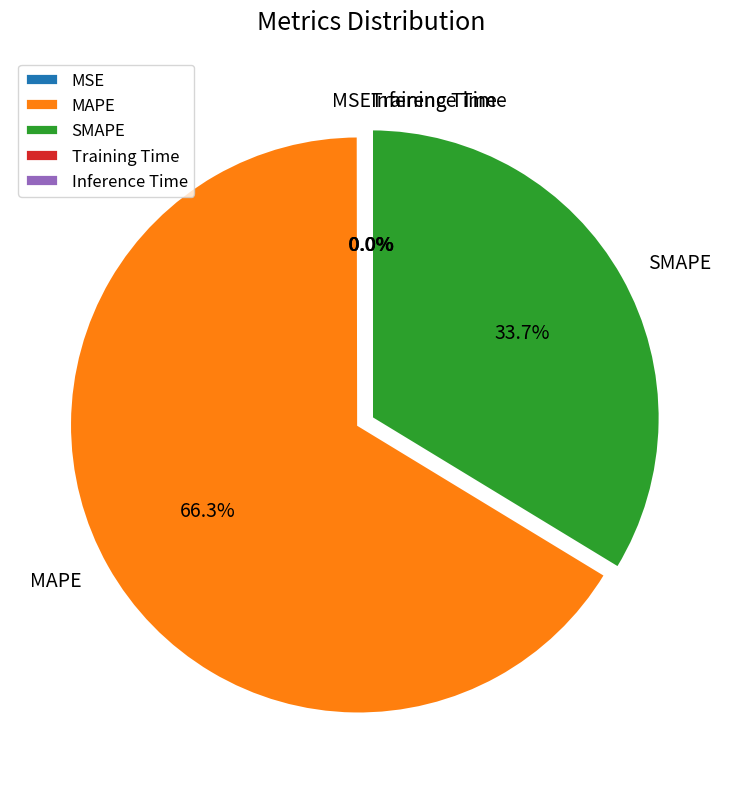

Is there a majority slice in this chart?

Yes